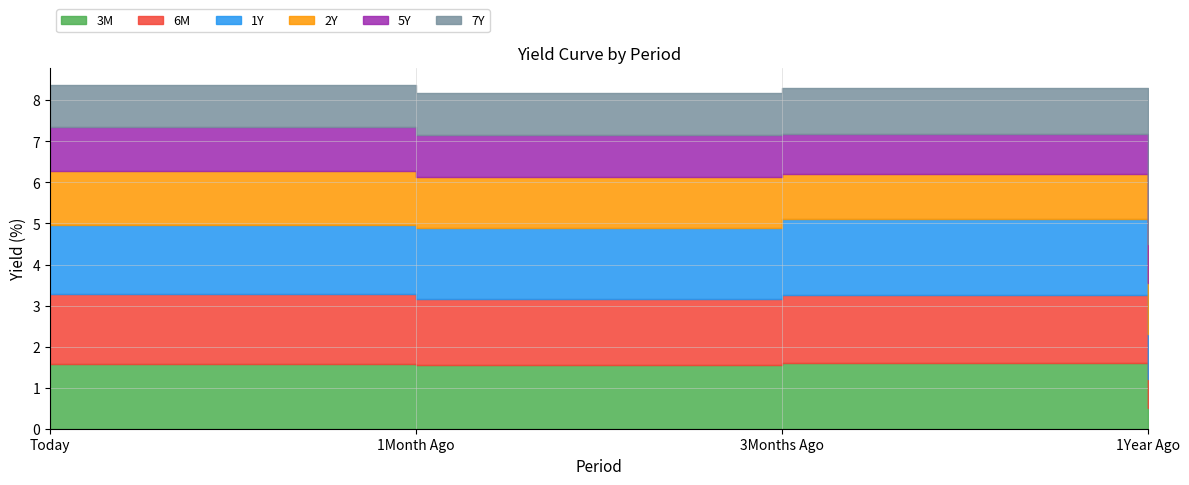

Where is 3M nearest to the value 1?

1Year Ago